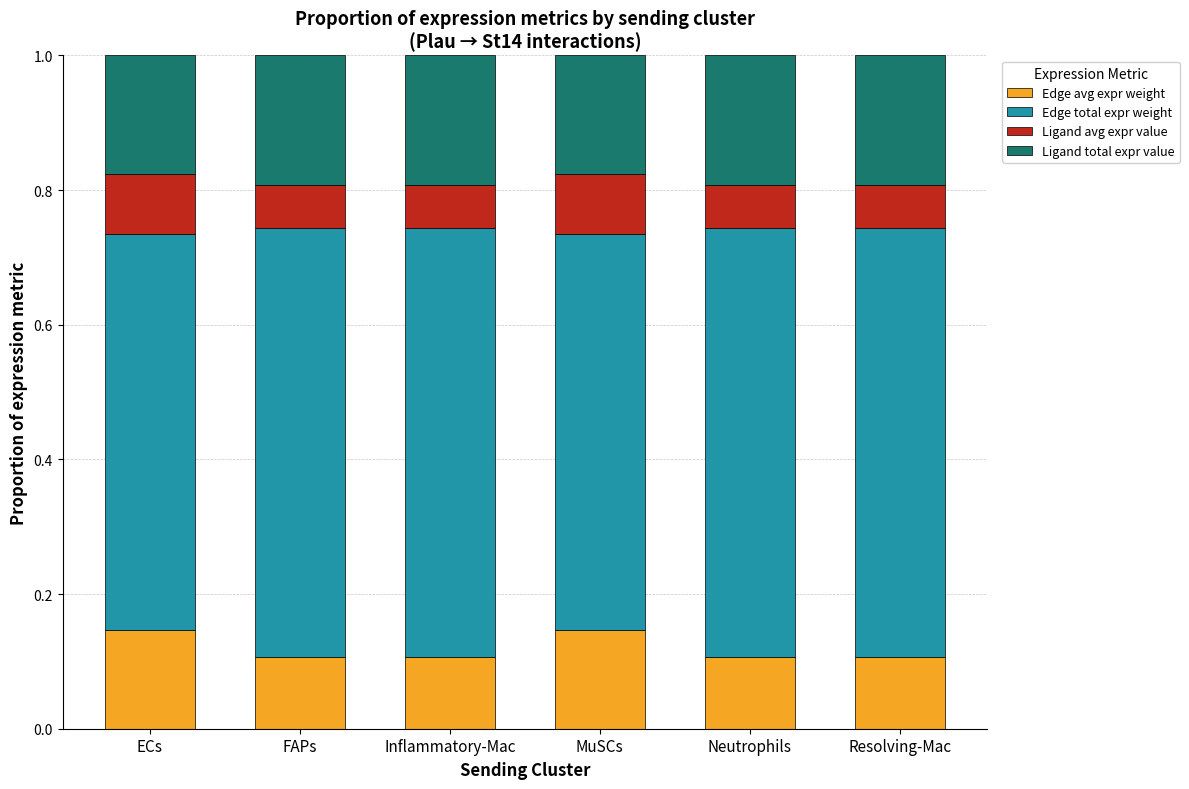

What is the total value across all series at FAPs?

1.0